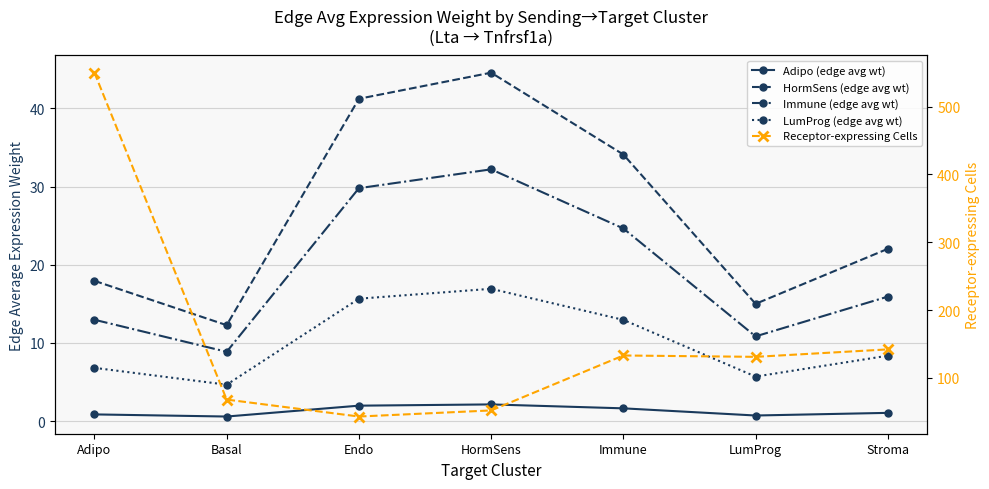

Between Adipo and HormSens, which is larger?

HormSens